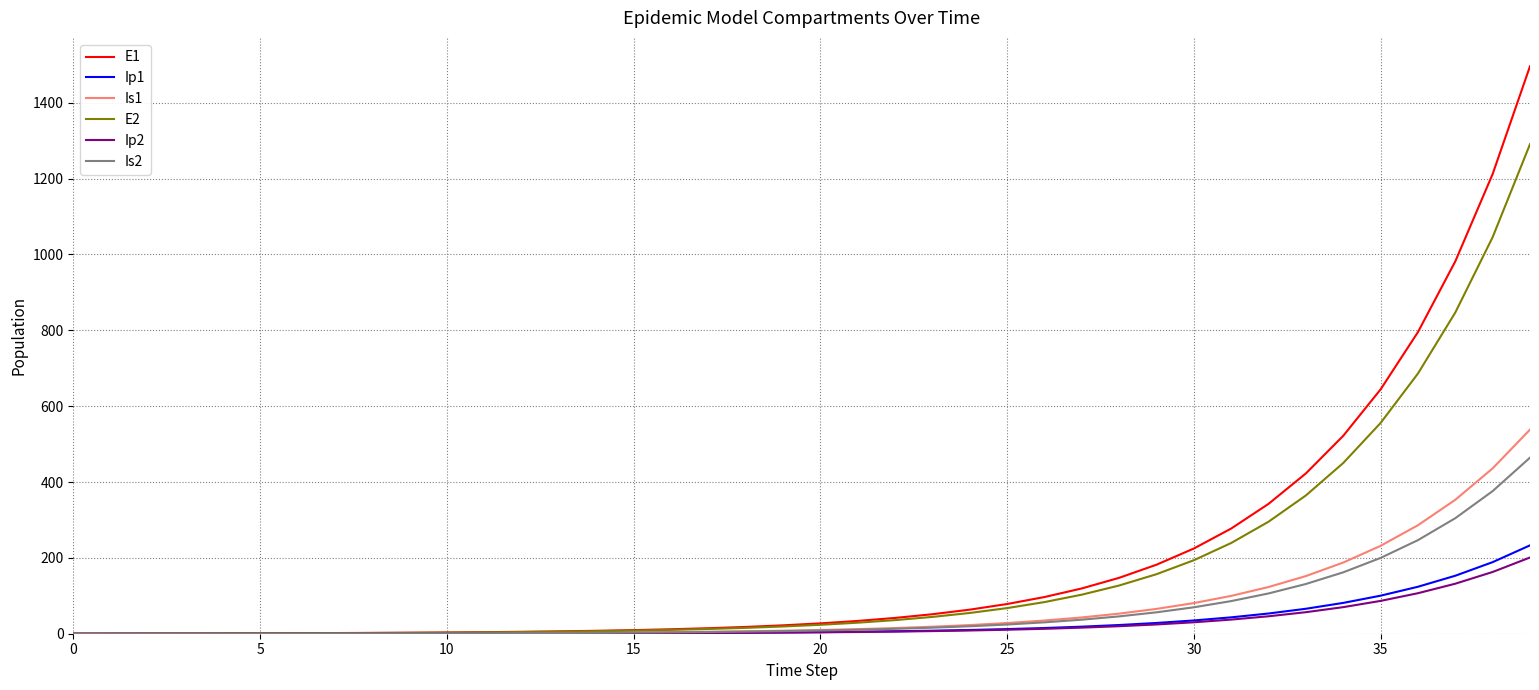

What is the greatest value displayed?

1496.2